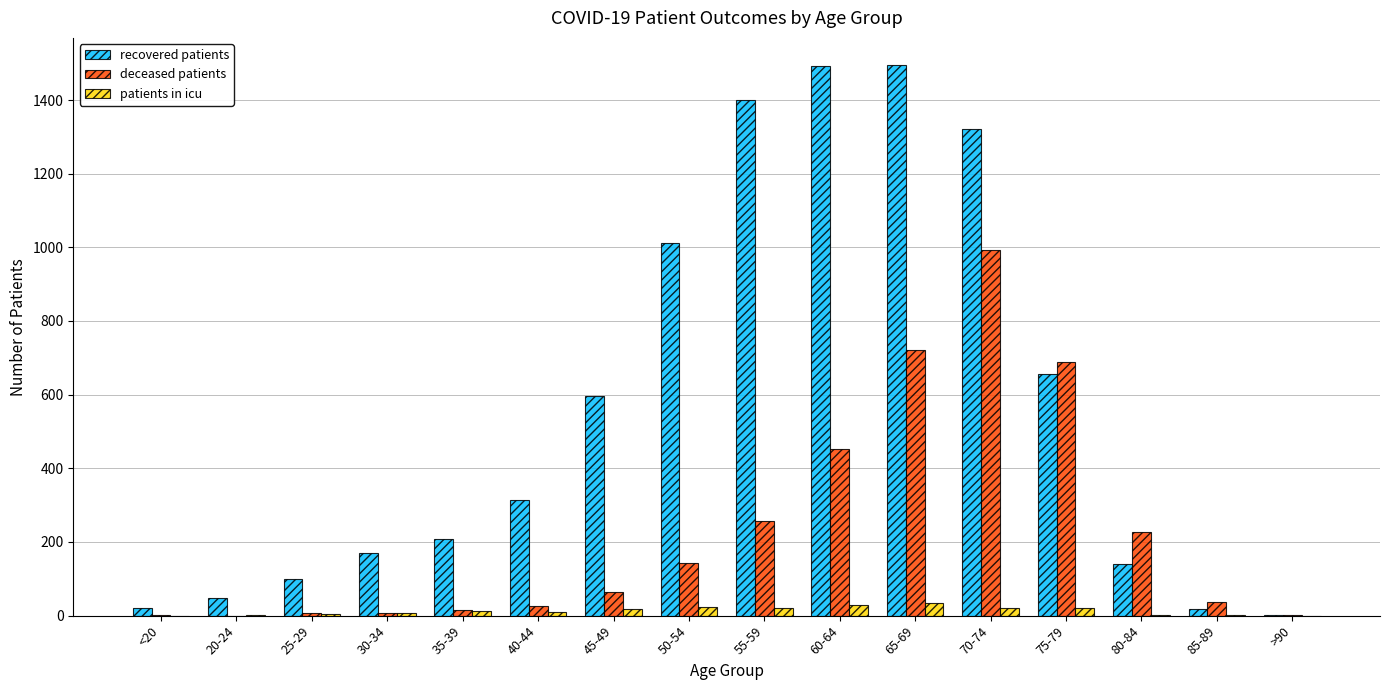

The recovered patients series shows 1080 at 75-79. True or false?

False